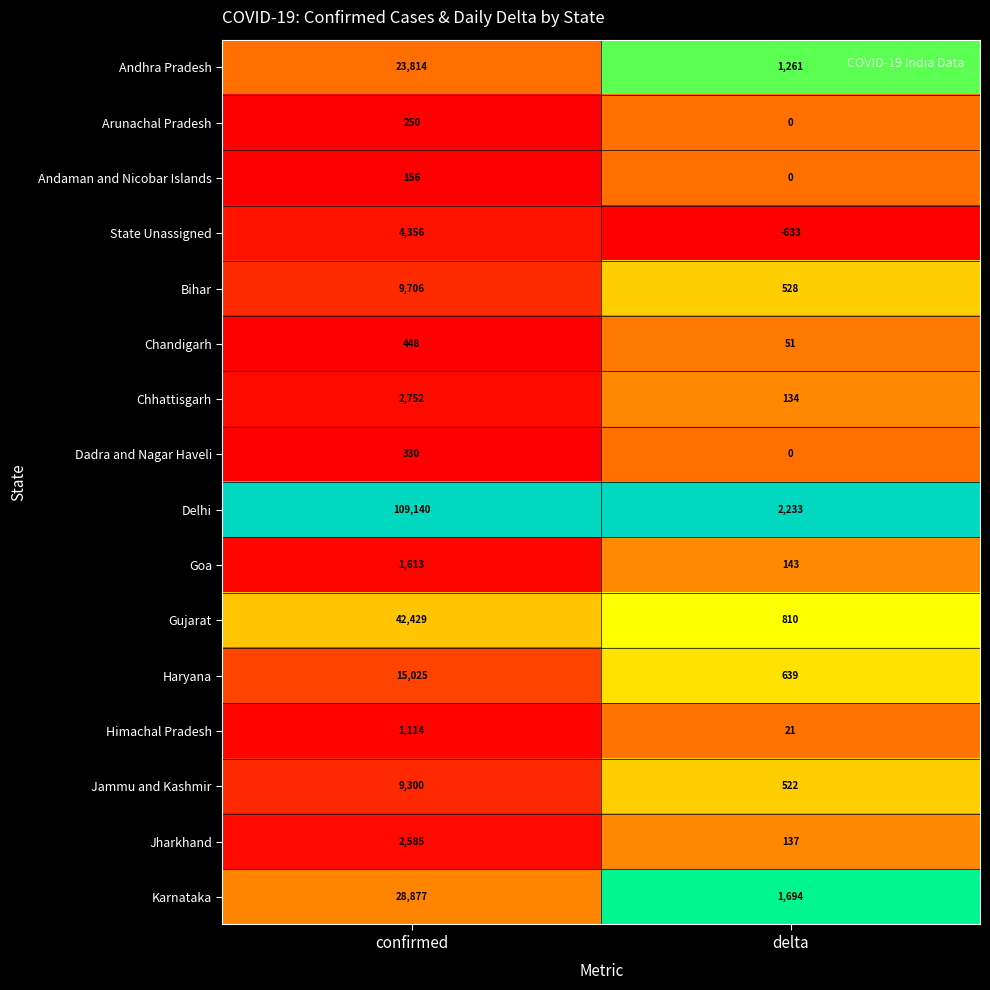

At which category is the sum across all series the highest?

confirmed